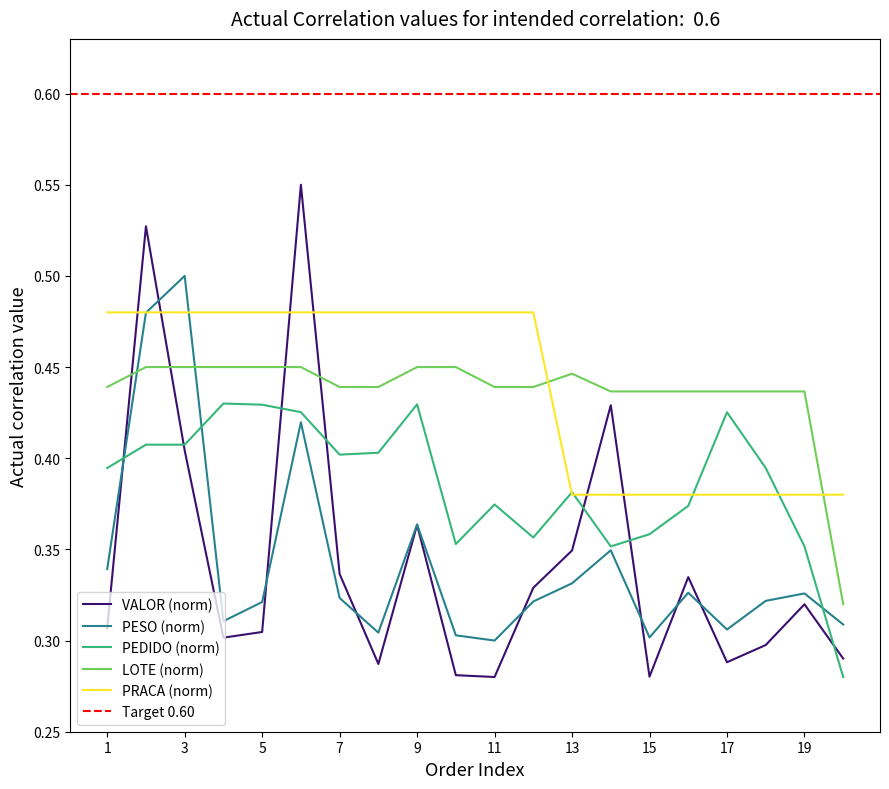

Reading left to right, transcribe all the data shown in this chart.

VALOR by CIDADE: 0.3	0.5	0.4	0.3	0.3	0.6	0.3	0.3	0.4	0.3	0.3	0.3	0.3	0.4	0.3	0.3	0.3	0.3	0.3	0.3
PESO by CIDADE: 0.3	0.5	0.5	0.3	0.3	0.4	0.3	0.3	0.4	0.3	0.3	0.3	0.3	0.3	0.3	0.3	0.3	0.3	0.3	0.3
PEDIDO index: 0.4	0.4	0.4	0.4	0.4	0.4	0.4	0.4	0.4	0.4	0.4	0.4	0.4	0.4	0.4	0.4	0.4	0.4	0.4	0.3
LOTE index: 0.4	0.5	0.5	0.5	0.5	0.5	0.4	0.4	0.5	0.5	0.4	0.4	0.4	0.4	0.4	0.4	0.4	0.4	0.4	0.3
PRACA index: 0.5	0.5	0.5	0.5	0.5	0.5	0.5	0.5	0.5	0.5	0.5	0.5	0.4	0.4	0.4	0.4	0.4	0.4	0.4	0.4